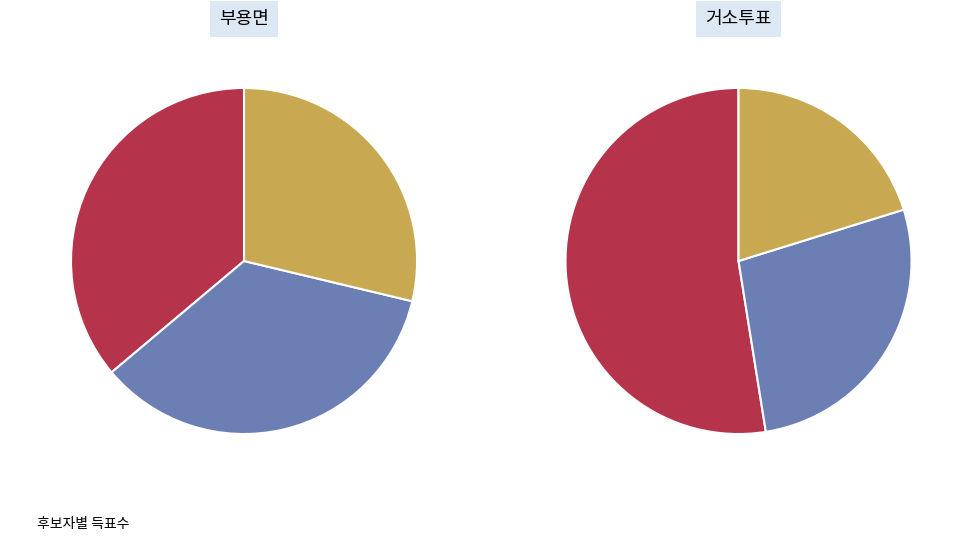

Is the sum of 합계 and 거소투표 greater than half?

Yes